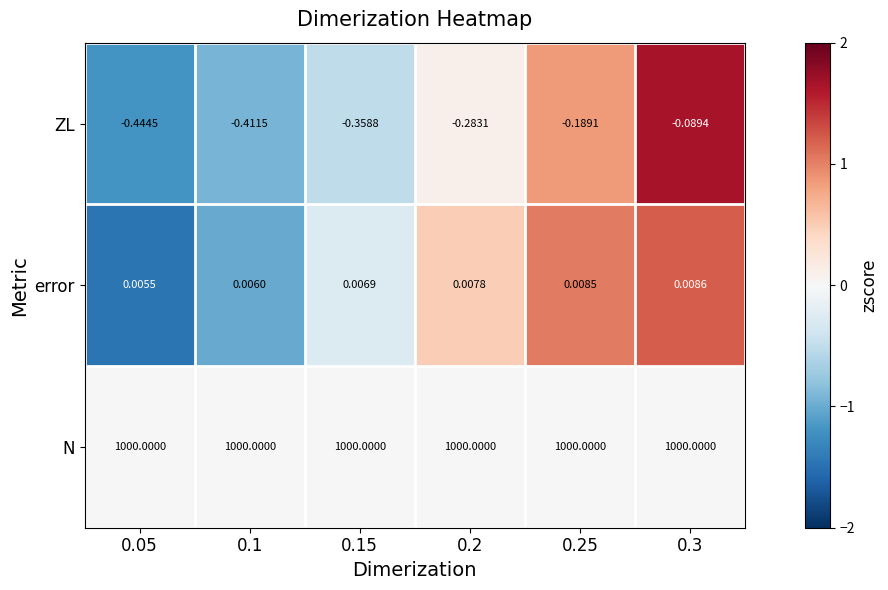

At 0.3, list the series in order from largest to smallest.

N, error, ZL